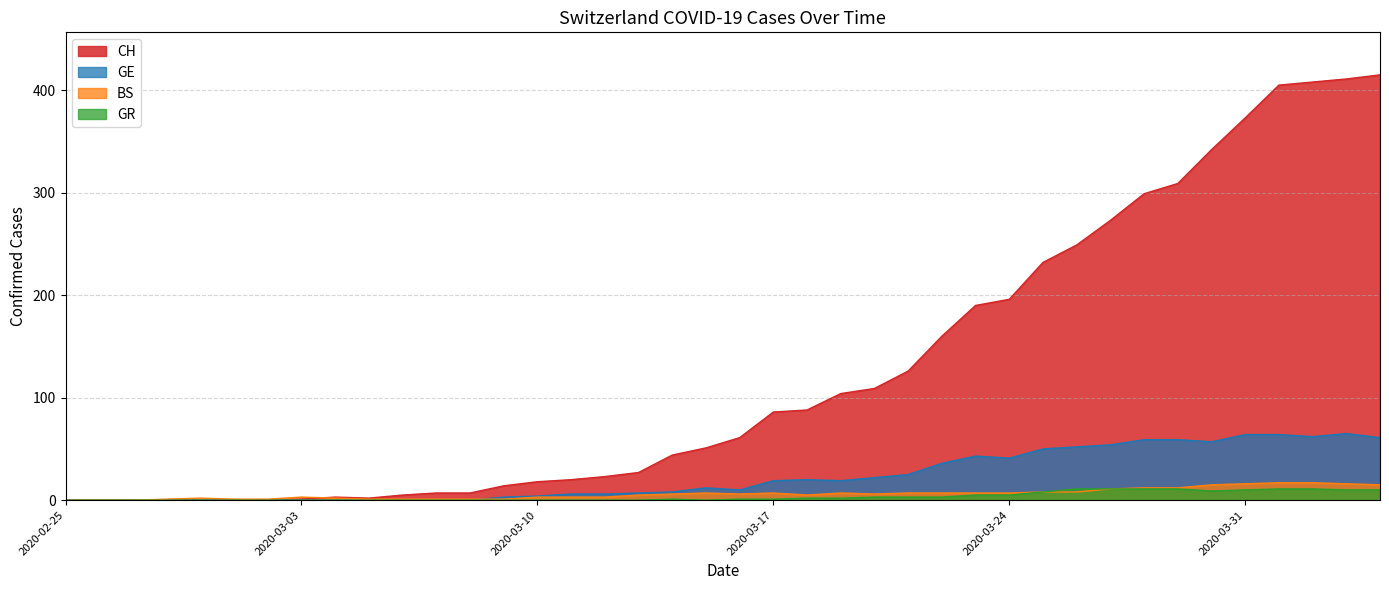

Reading right to left, extract all data points from this chart.

CH: 415	411	408	405	373	342	309	299	273	249	232	196	190	160	126	109	104	88	86	61	51	44	27	23	20	18	14	7	7	5	2	3	1	0	0	0	0	0	0	0
GE: 61	65	62	64	64	57	59	59	54	52	50	41	43	36	25	22	19	20	19	10	12	8	7	6	6	4	3	0	0	0	0	0	0	0	0	0	0	0	0	0
BS: 15	16	17	17	16	15	12	12	11	8	8	7	7	7	7	6	7	5	7	6	7	6	5	3	3	3	1	1	1	1	1	2	3	1	1	2	1	0	0	0
GR: 10	10	11	11	10	9	11	11	11	11	8	5	5	3	3	3	2	2	1	1	0	1	0	0	0	0	0	0	0	0	0	0	0	0	0	0	0	0	0	0